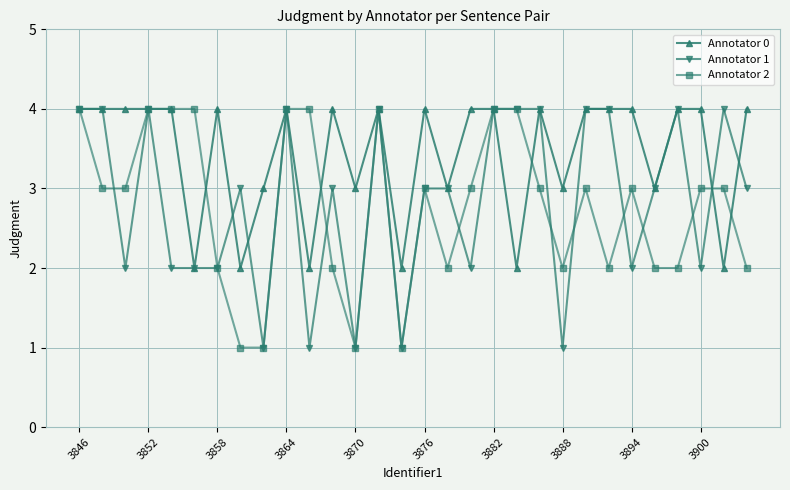

Which series has the largest total across all categories?

Annotator 0